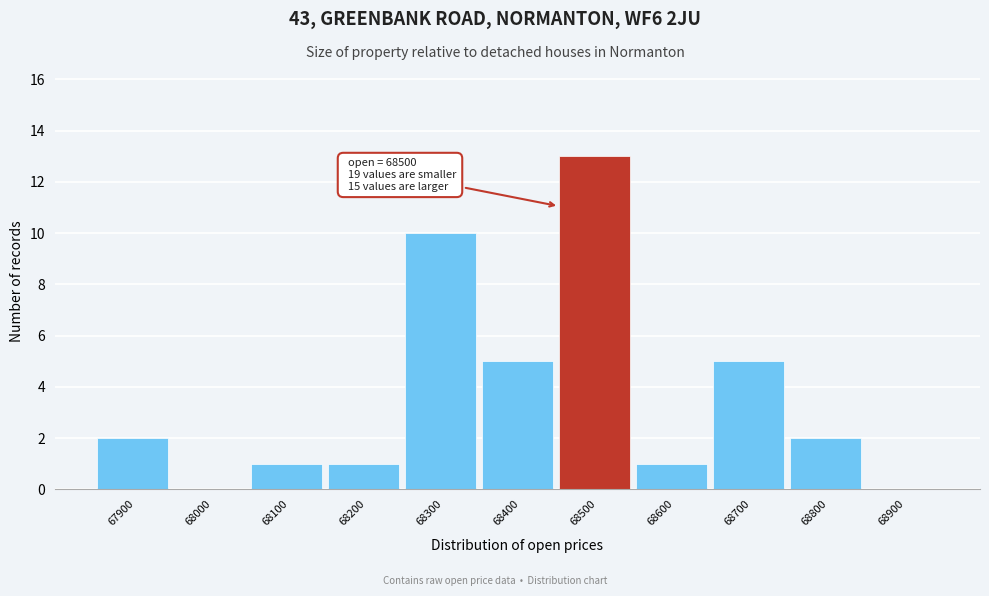

Reading right to left, extract all data points from this chart.

68900=0	68800=2	68700=5	68600=1	68500=13	68400=5	68300=10	68200=1	68100=1	68000=0	67900=2